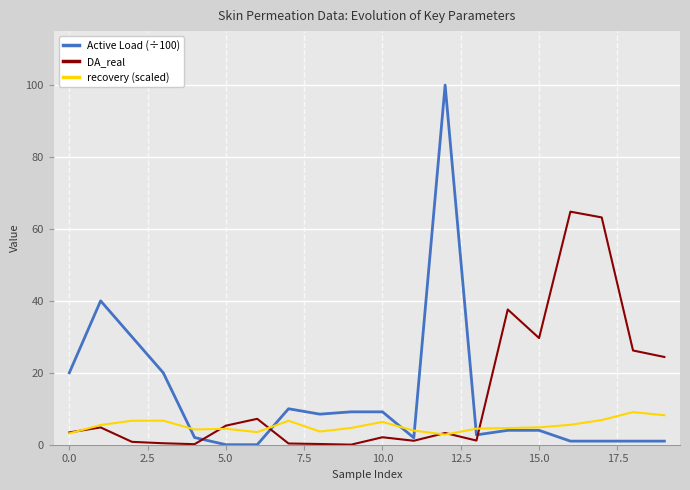

Rank the series by their maximum value, from lowest to highest.

recovery (scaled), DA_real, Active Load (÷100)